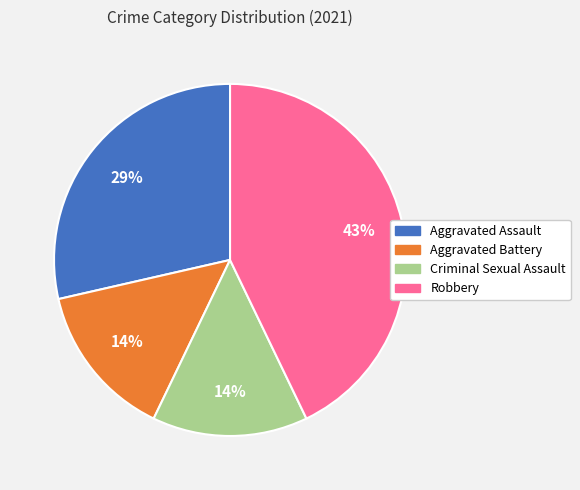

Which category has the biggest portion of the pie?

Robbery